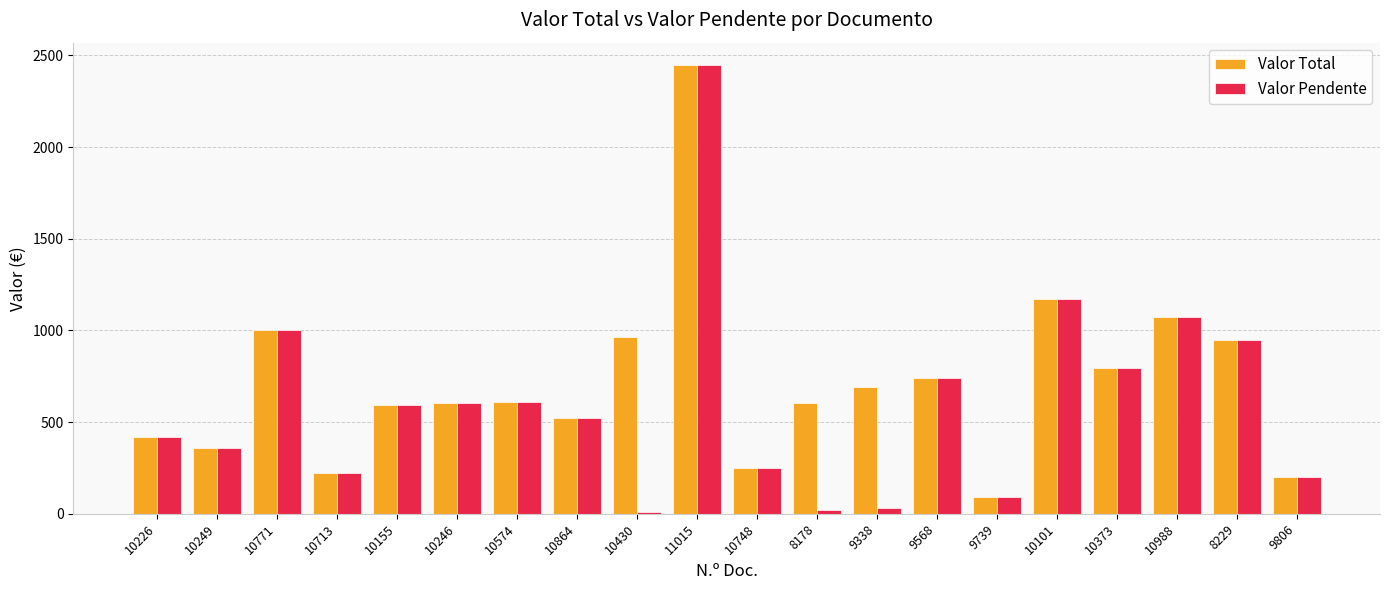

At which category is the sum across all series the highest?

11015